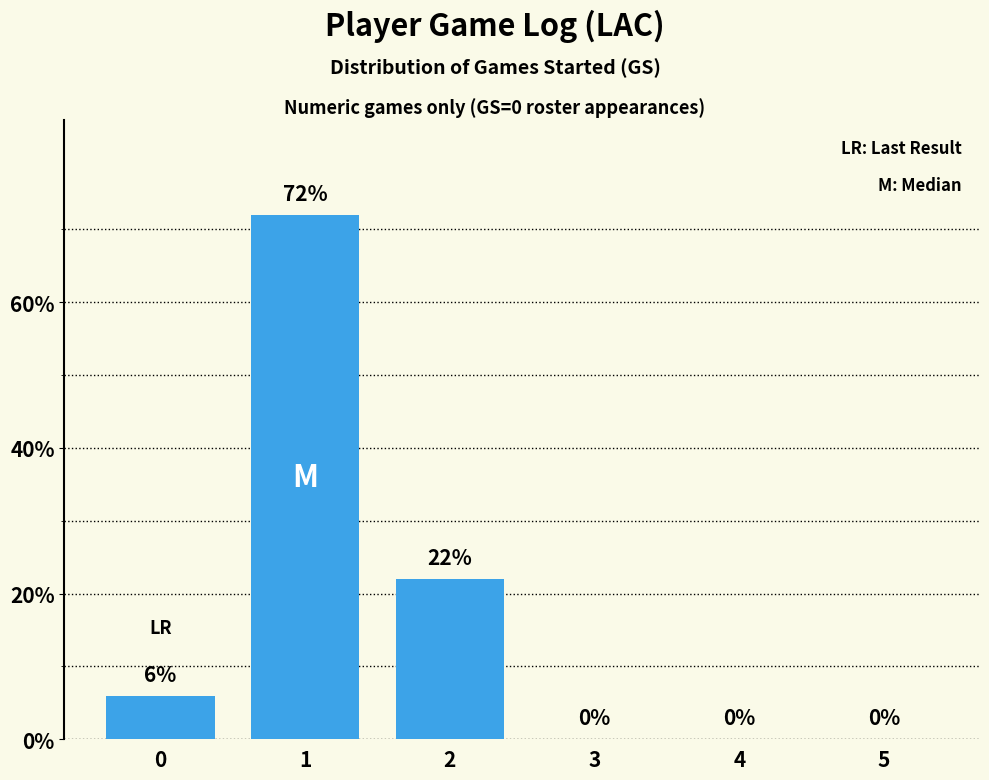

How many categories are shown in the chart?

6